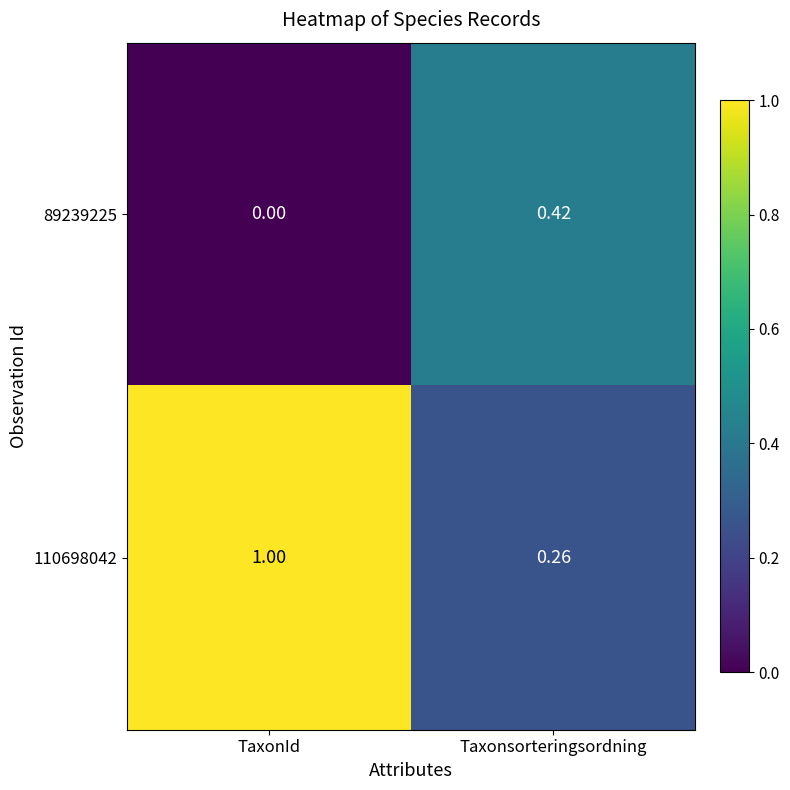

List the labels in order of 110698042 value, smallest first.

Taxonsorteringsordning, TaxonId